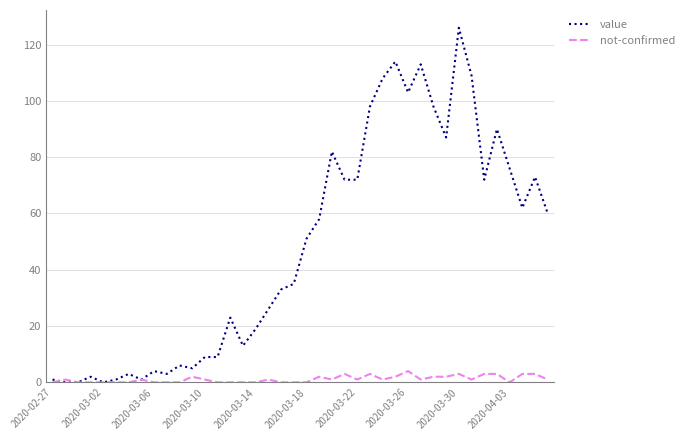

List the series in order of their overall mean, lowest first.

not-confirmed, value